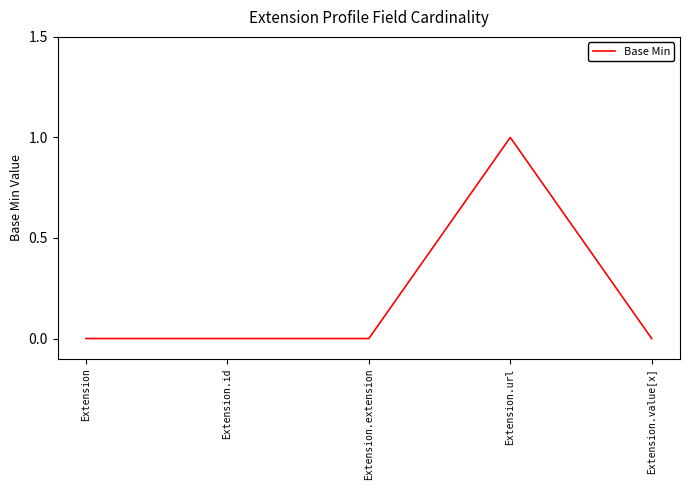

Reading left to right, transcribe all the data shown in this chart.

0	0	0	1	0